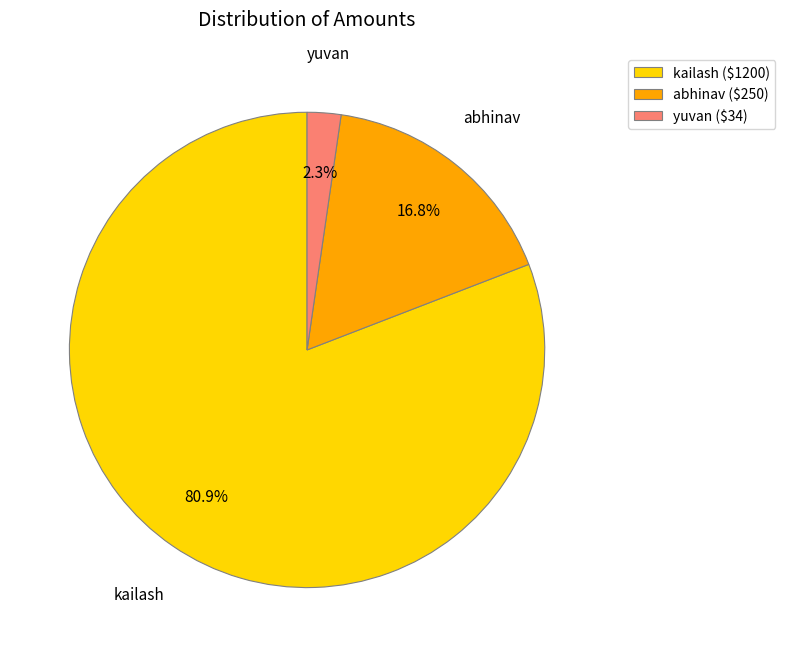

Rank the categories by value from highest to lowest.

kailash, abhinav, yuvan